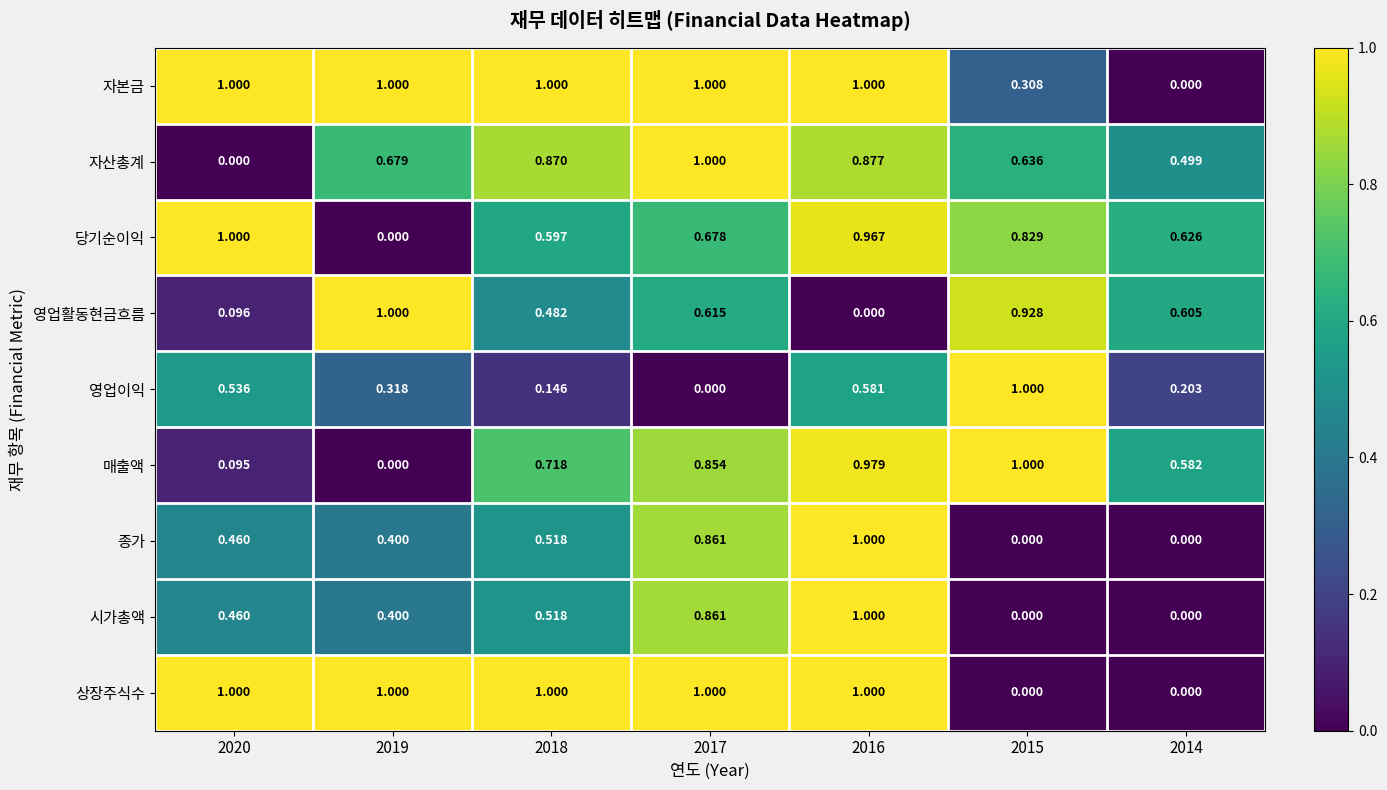

Which series changed the most between 2020 and 2016?

매출액